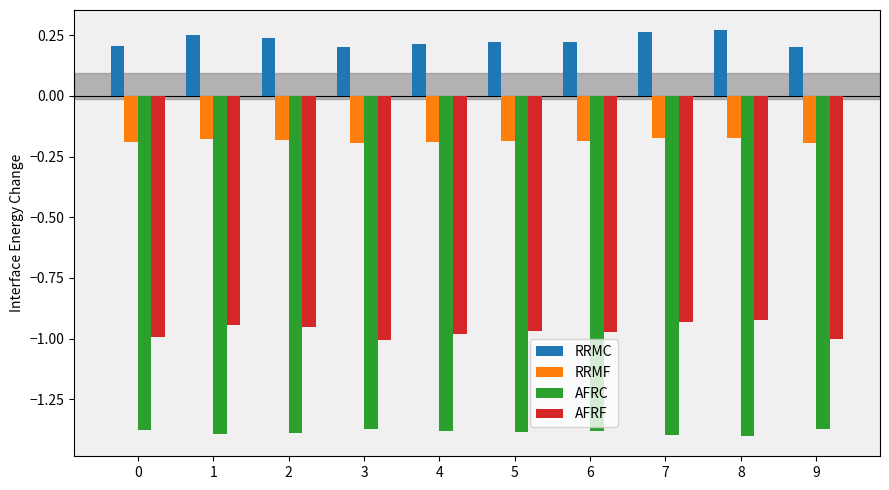

What is the sum of the RRMF values at 0 and 7?

-0.4